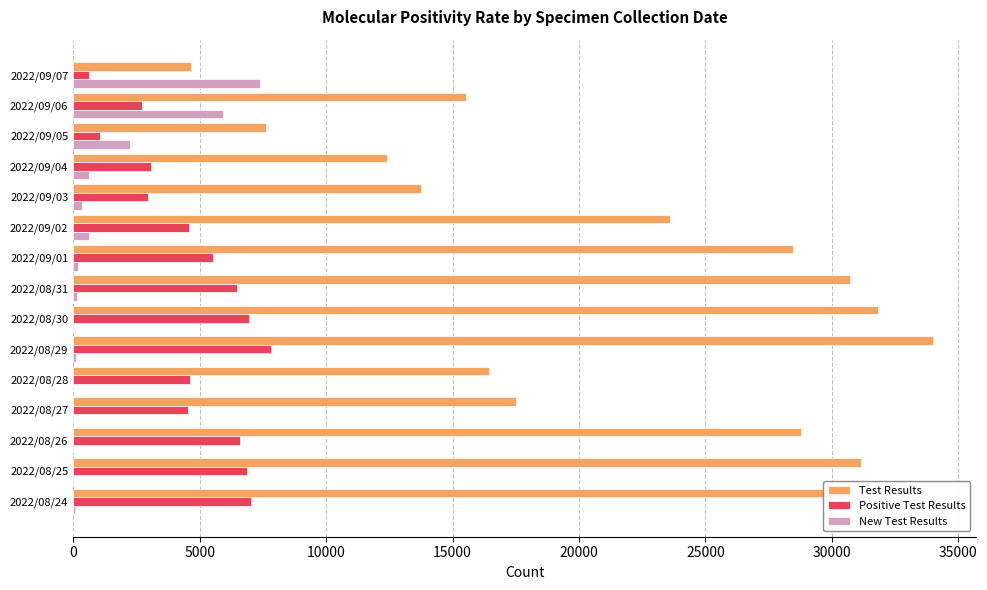

The value of Test Results at 2022/09/02 is 23596. True or false?

True